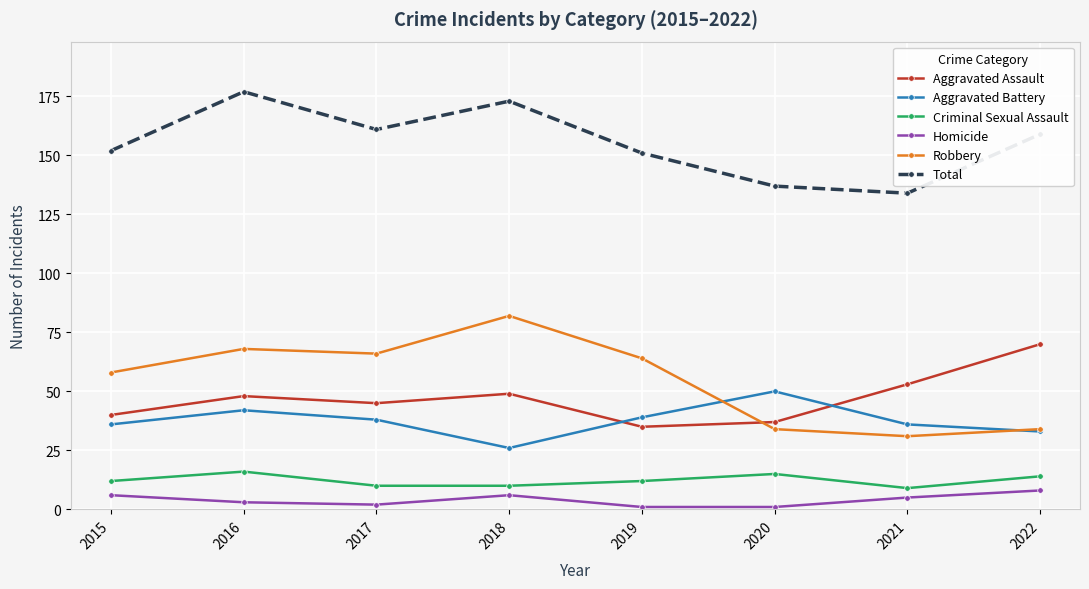

True or false: Criminal Sexual Assault and Robbery cross at least once.

False